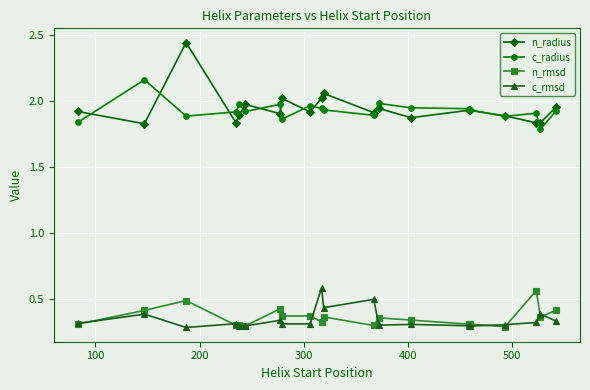

How many lines are shown in the chart?

4